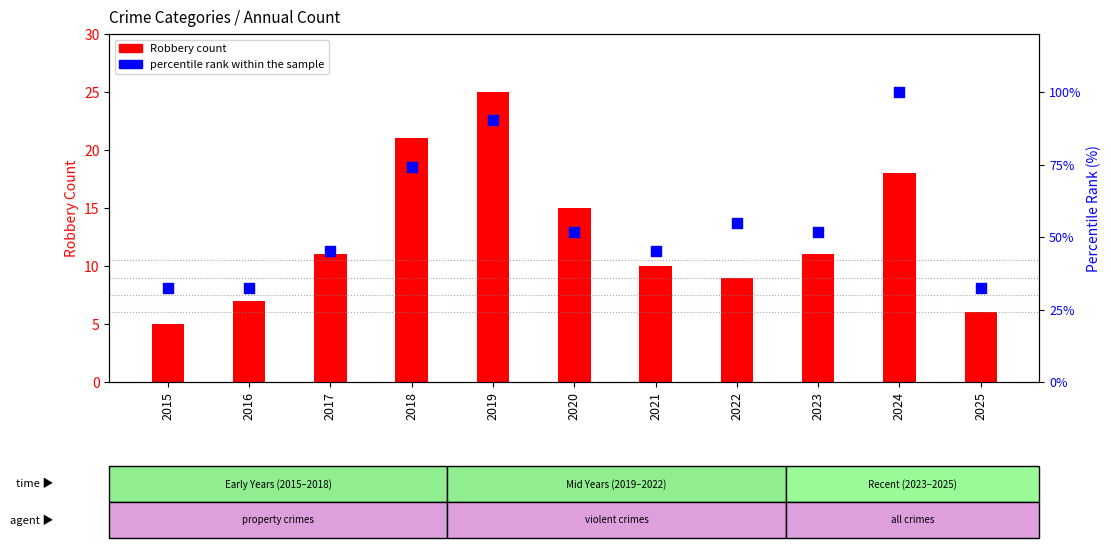

What is the total value across all series at 2025?

38.3